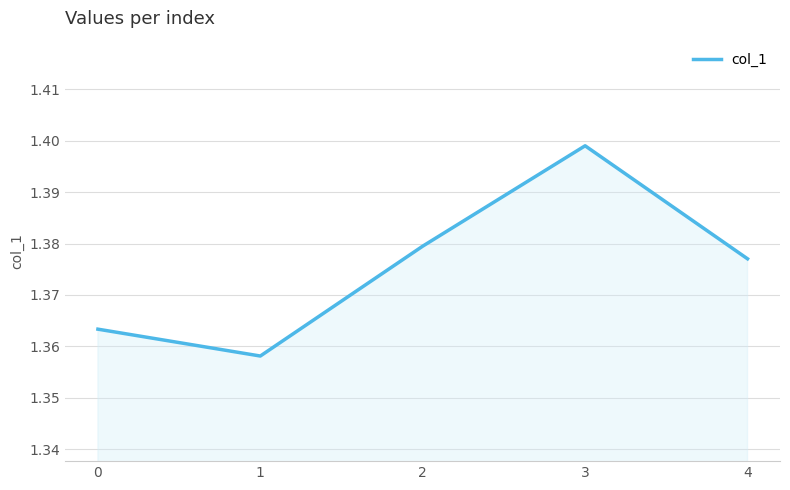

At which category does the chart reach its peak across all series?

3